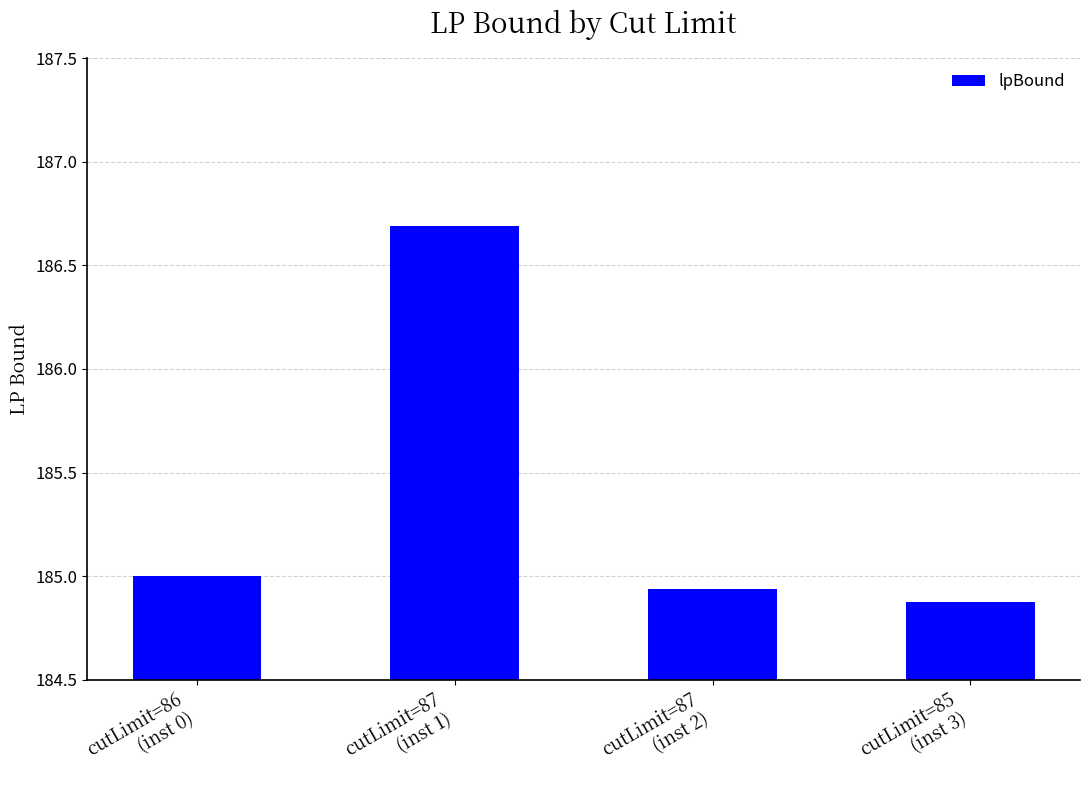

Which has a higher value, cutLimit=86
(inst 0) or cutLimit=87
(inst 1)?

cutLimit=87
(inst 1)